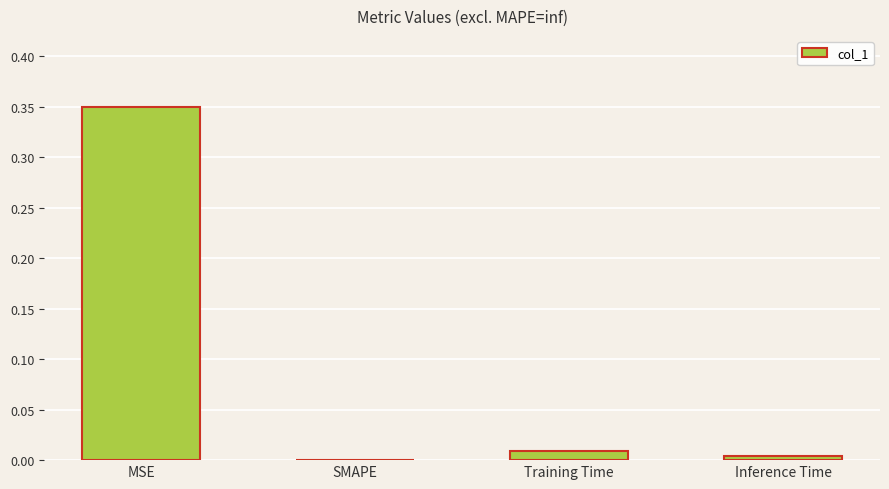

What is the change in value from MSE to Training Time?

-0.3